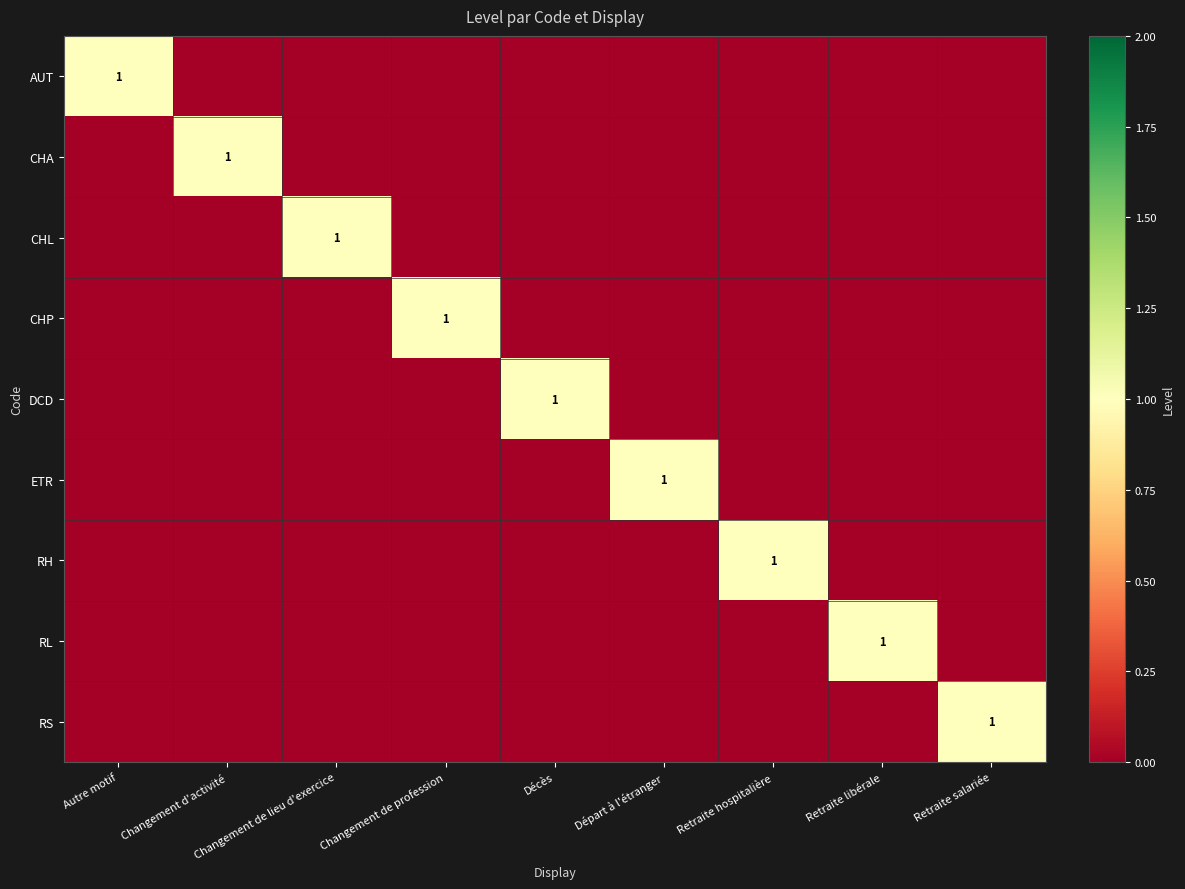

At Autre motif, list the series in order from smallest to largest.

CHA, CHL, CHP, DCD, ETR, RH, RL, RS, AUT